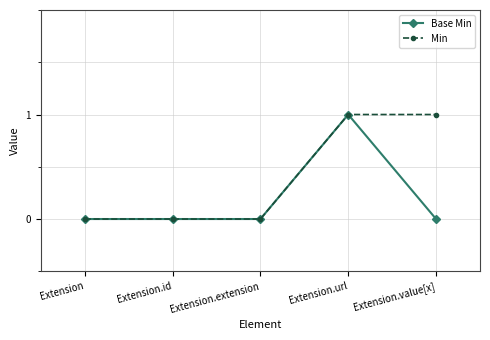

Rank the series by their average value, from lowest to highest.

Base Min, Min